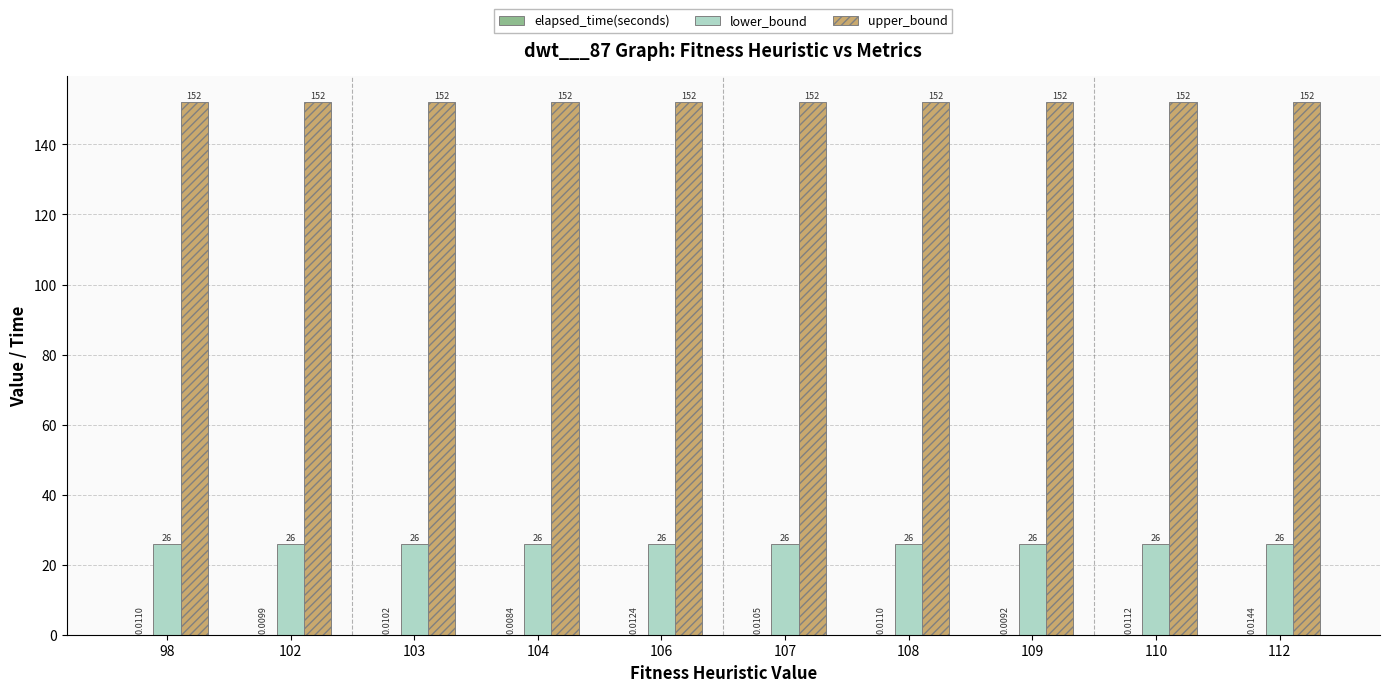

What is the sum of all upper_bound values?

1520.0